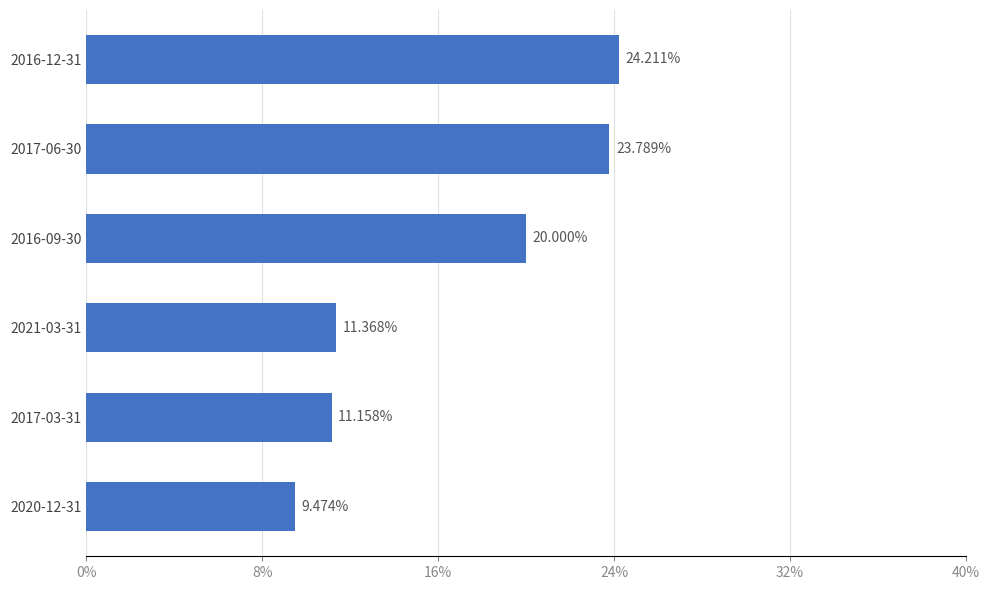

Rank the categories by value from highest to lowest.

2016-12-31, 2017-06-30, 2016-09-30, 2021-03-31, 2017-03-31, 2020-12-31